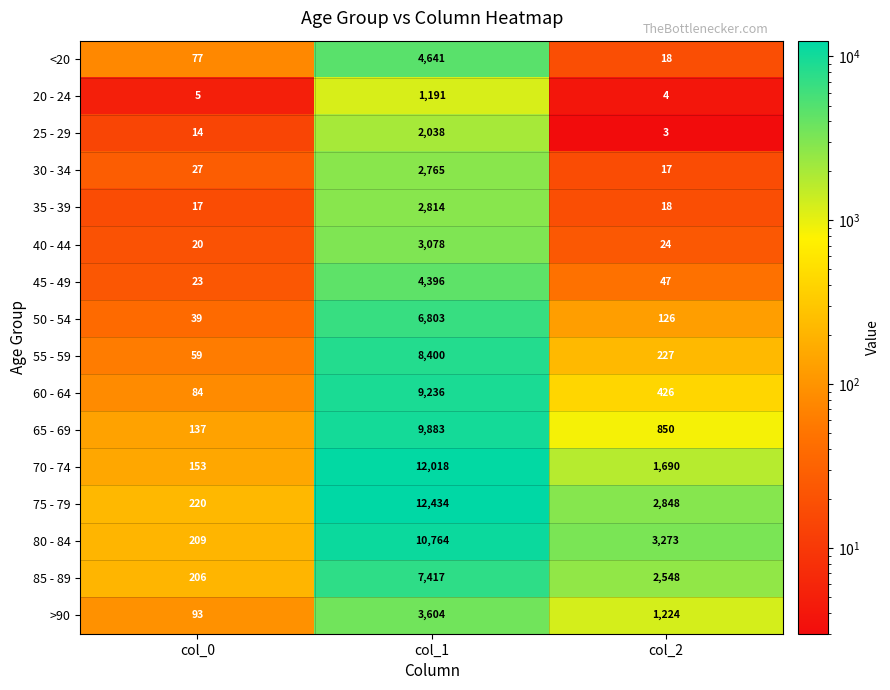

At col_1, list the series in order from smallest to largest.

20 - 24, 25 - 29, 30 - 34, 35 - 39, 40 - 44, >90, 45 - 49, <20, 50 - 54, 85 - 89, 55 - 59, 60 - 64, 65 - 69, 80 - 84, 70 - 74, 75 - 79